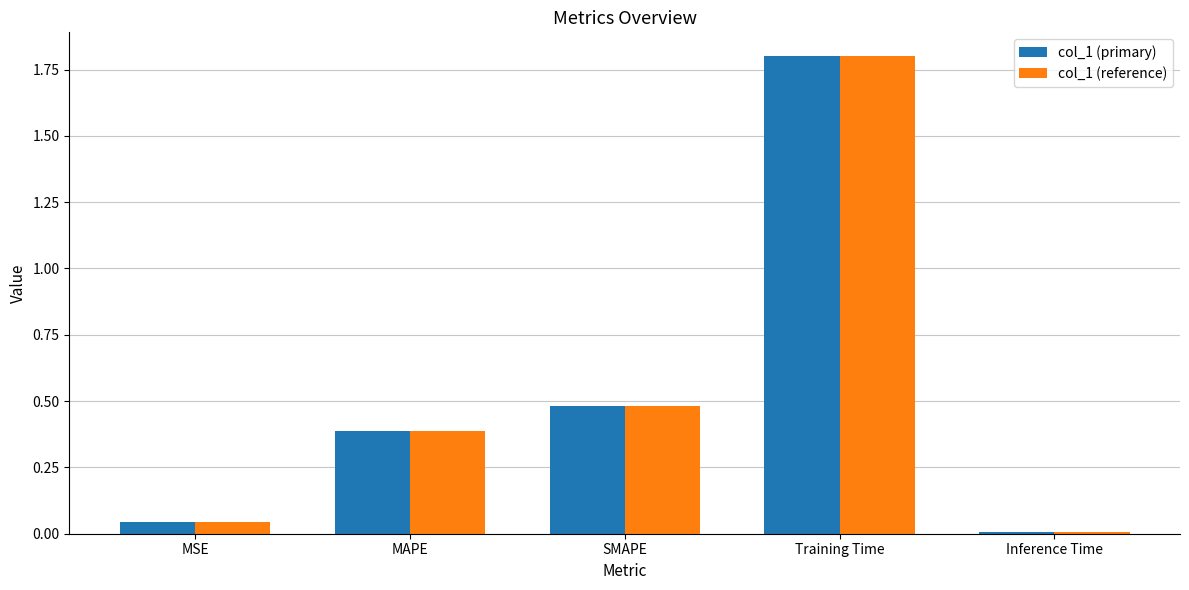

Are the bars horizontal?

No